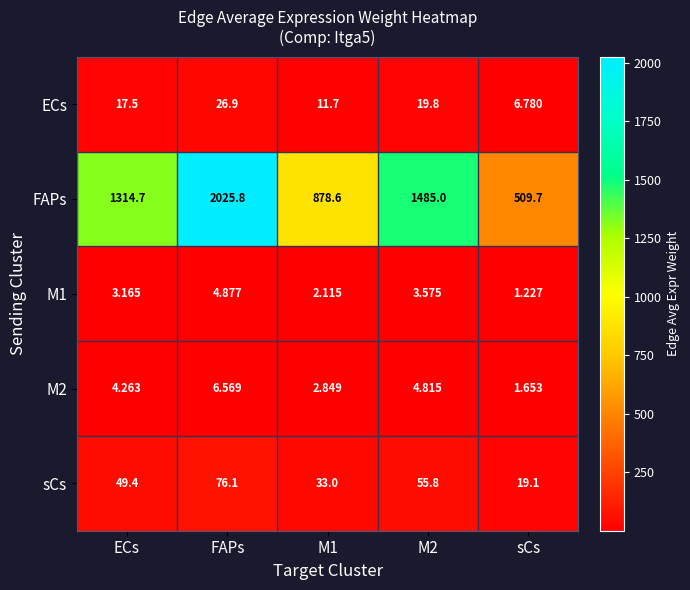

List the series in order of their peak value, highest first.

FAPs, sCs, ECs, M2, M1